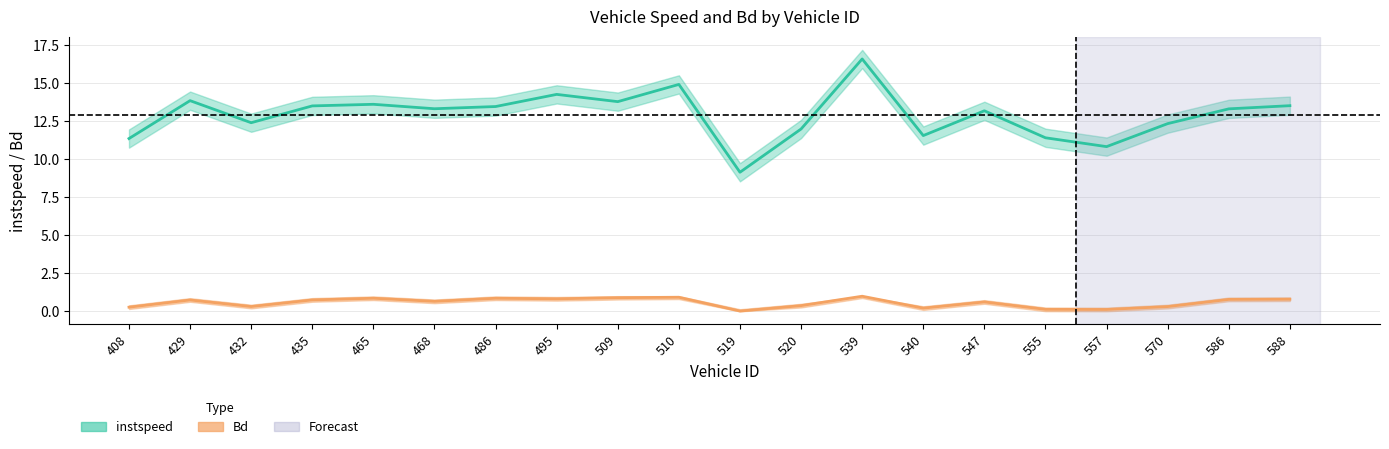

What is the highest value of the Bd series?

1.0